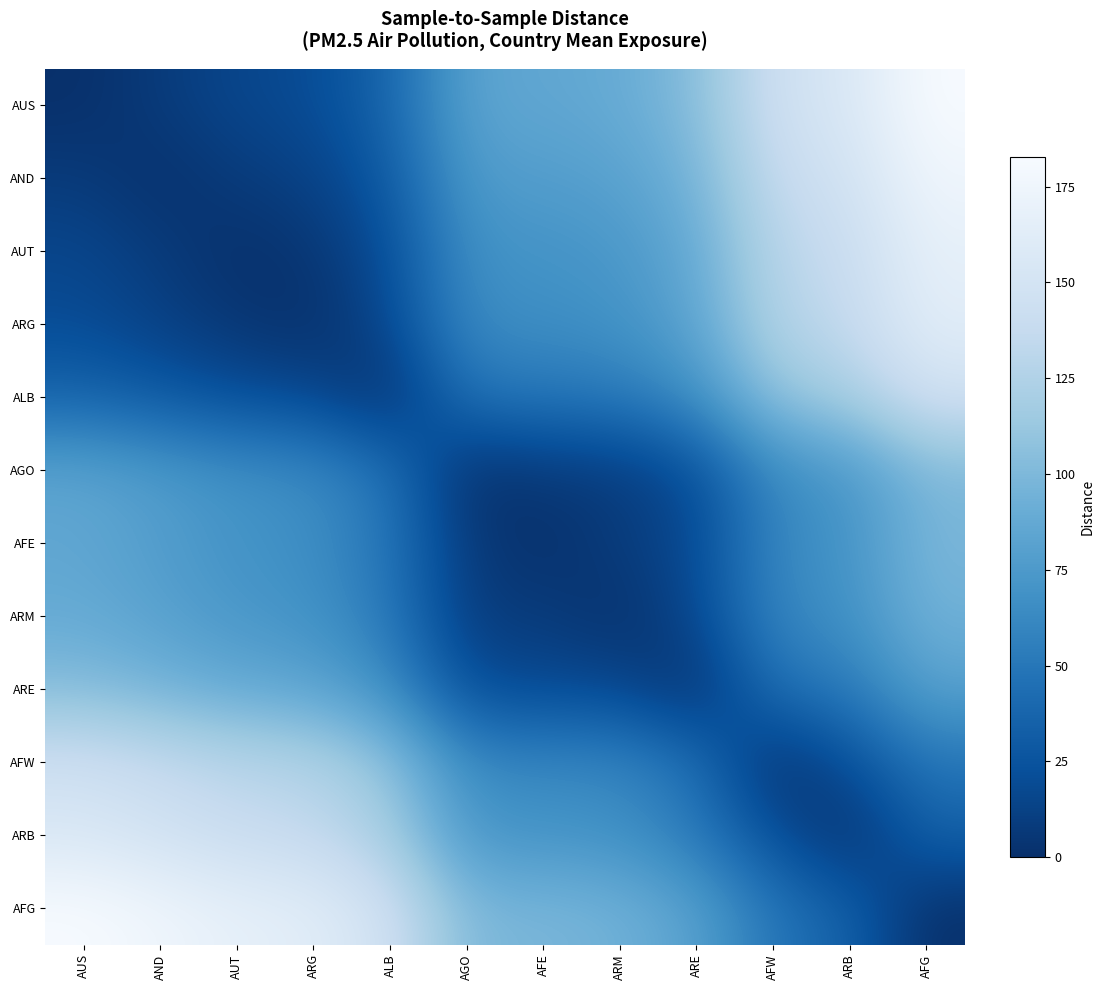

Rank the series by their maximum value, from lowest to highest.

ARM, AFE, AGO, ARE, AFW, ALB, ARB, ARG, AUT, AND, AUS, AFG